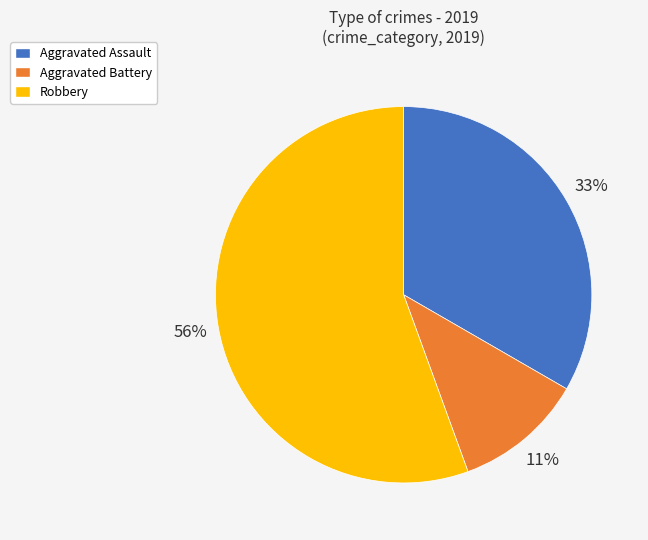

Which slice represents more than half of the pie?

Robbery